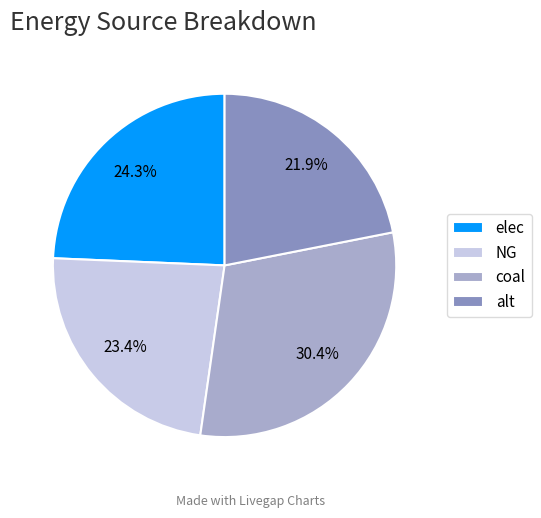

Which slice is the largest?

coal